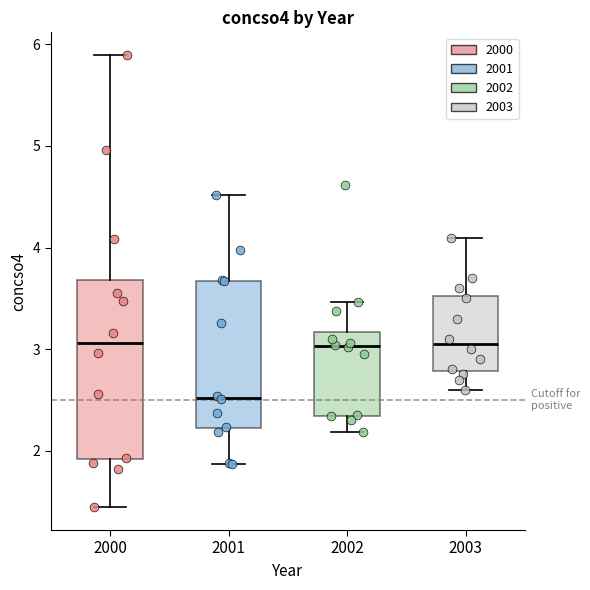

Which box's median line is the lowest?

2001